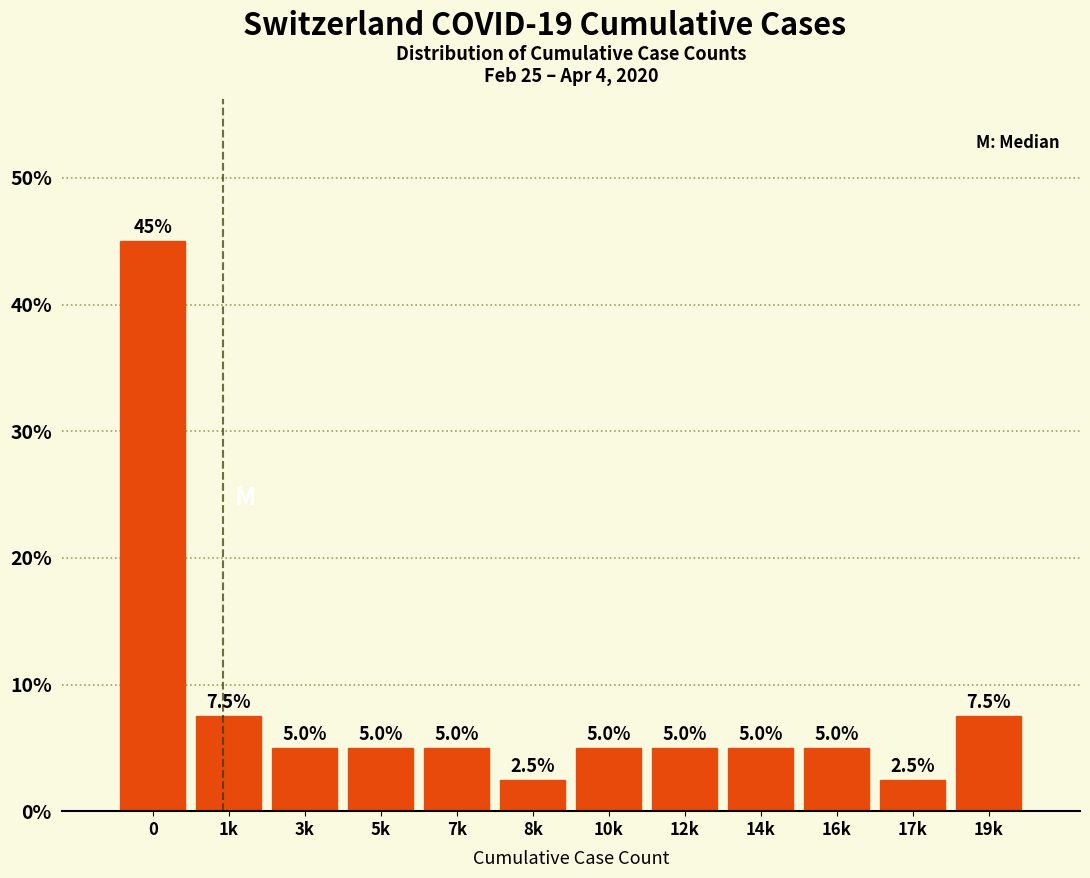

Reading left to right, transcribe all the data shown in this chart.

45.0	7.5	5.0	5.0	5.0	2.5	5.0	5.0	5.0	5.0	2.5	7.5